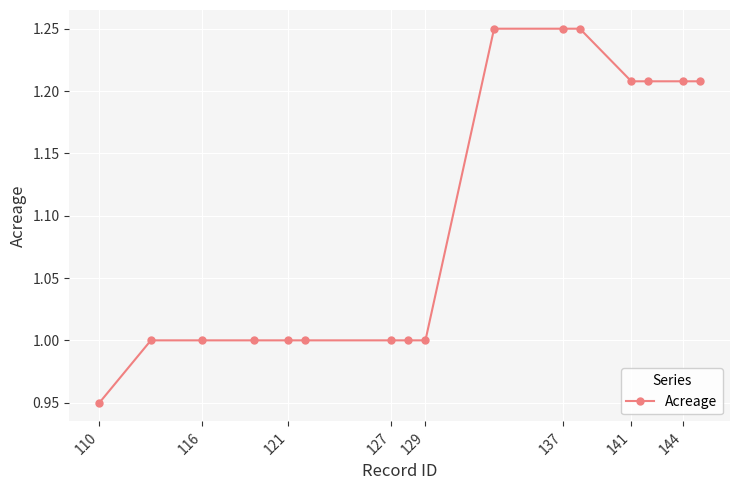

What is the sum of all values?

17.5